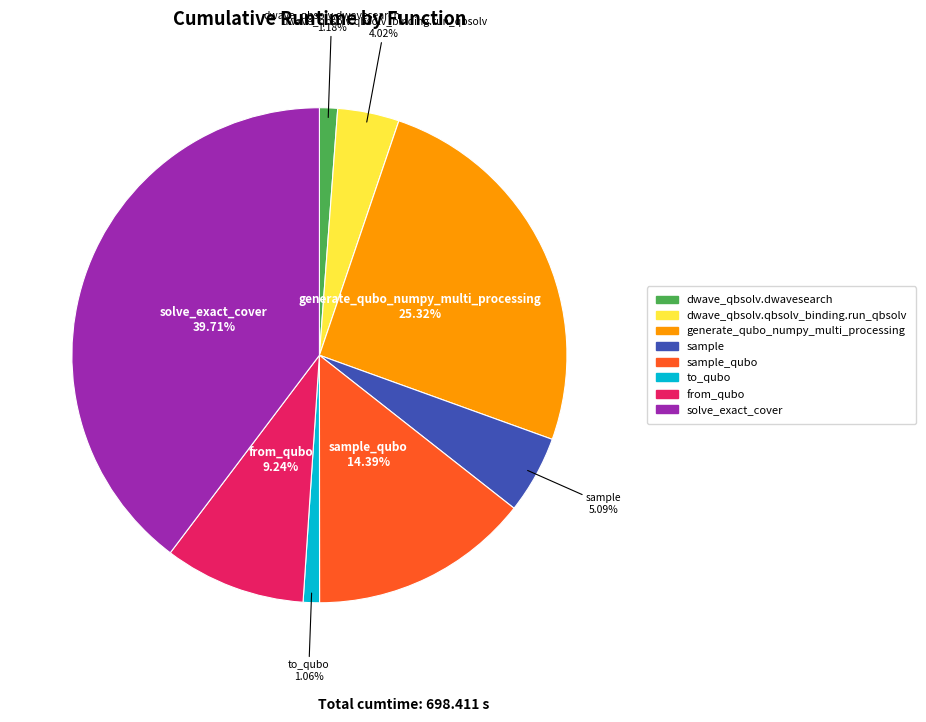

Is there a majority slice in this chart?

No